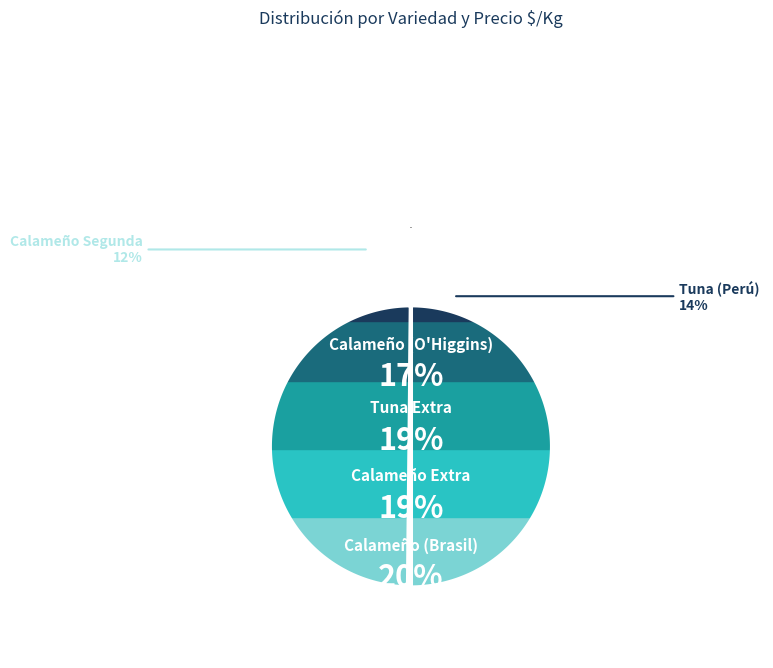

Count the number of slices in the pie.

6